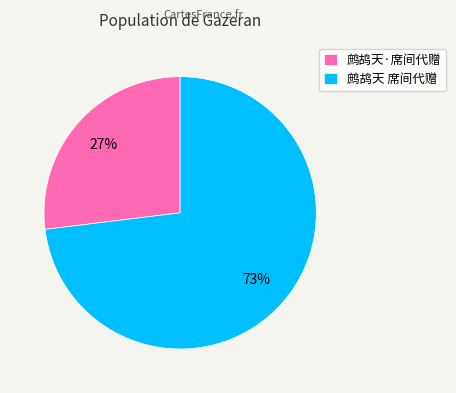

To the nearest percent, what is the difference between the 鹧鸪天·席间代赠 and 鹧鸪天 席间代赠 slice percentages?

46%